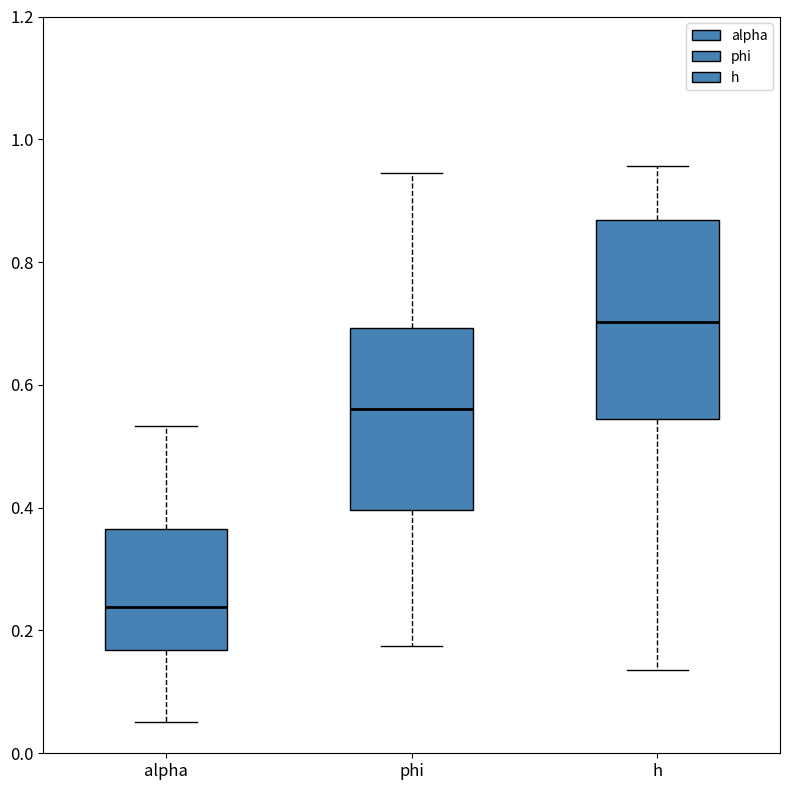

Reading left to right, transcribe this box plot: for each box, give where its median line is, the range the box spans, and where its two whiskers end, as read against the y-axis. The values are not printed on the chart, so give them approximately, as read against the axis.

alpha: median 0.24, box 0.16 to 0.36, whiskers 0.06 to 0.54
phi: median 0.56, box 0.40 to 0.70, whiskers 0.18 to 0.94
h: median 0.70, box 0.54 to 0.86, whiskers 0.14 to 0.96